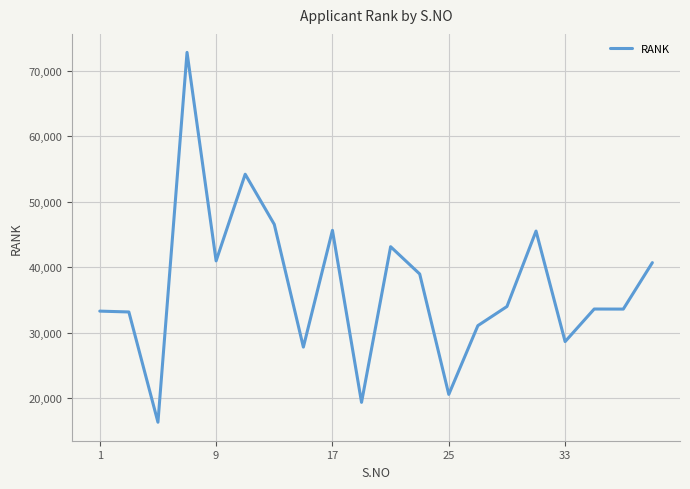

What is the maximum value shown in the chart?

72831